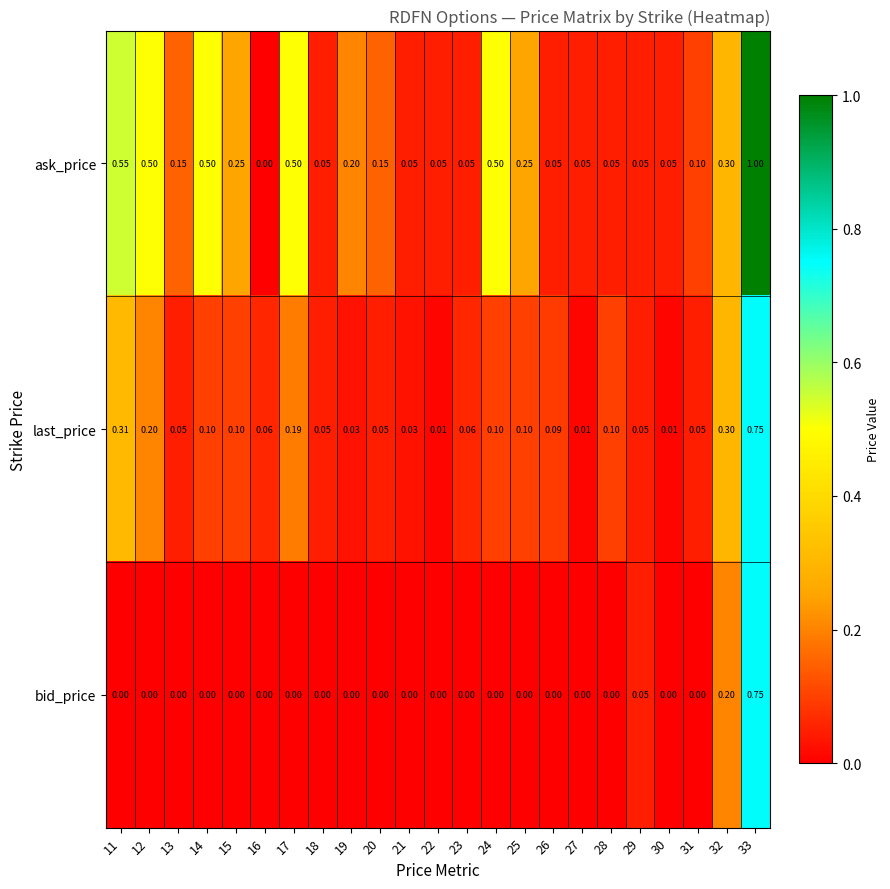

Rank the series by their average value, from lowest to highest.

bid_price, last_price, ask_price